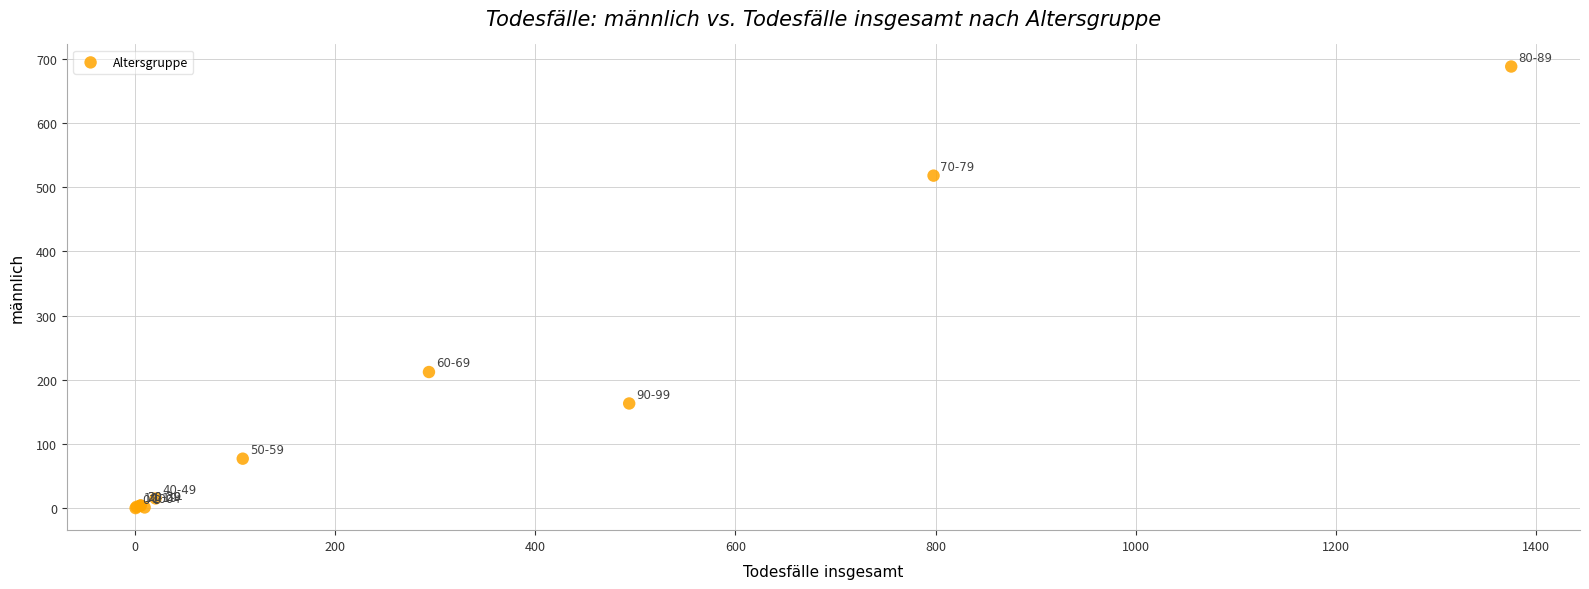

What Y value in the scatter plot is closest to 344?

212